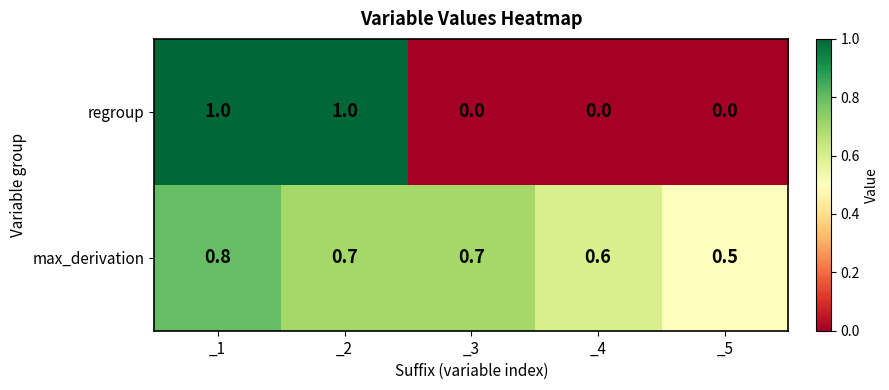

What is the greatest value displayed?

1.0